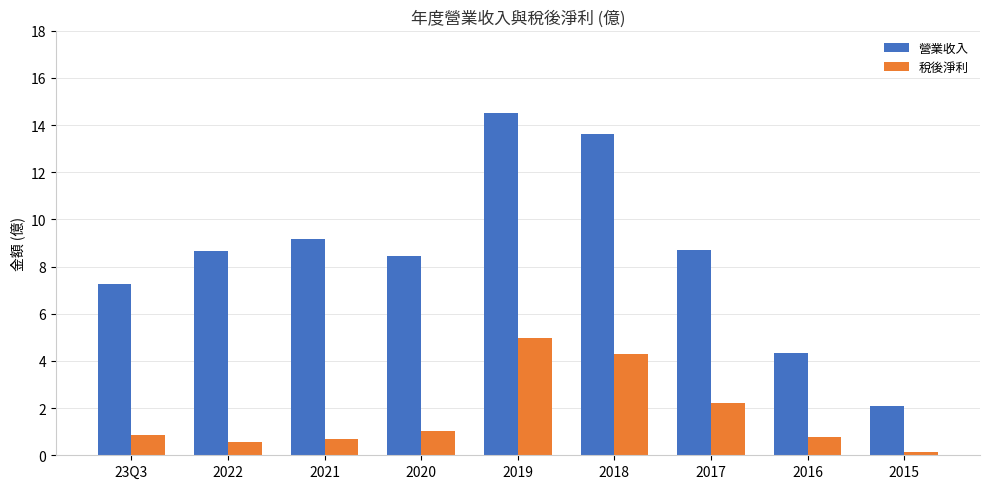

Is it true that 營業收入 equals 7.1 at 2016?

False